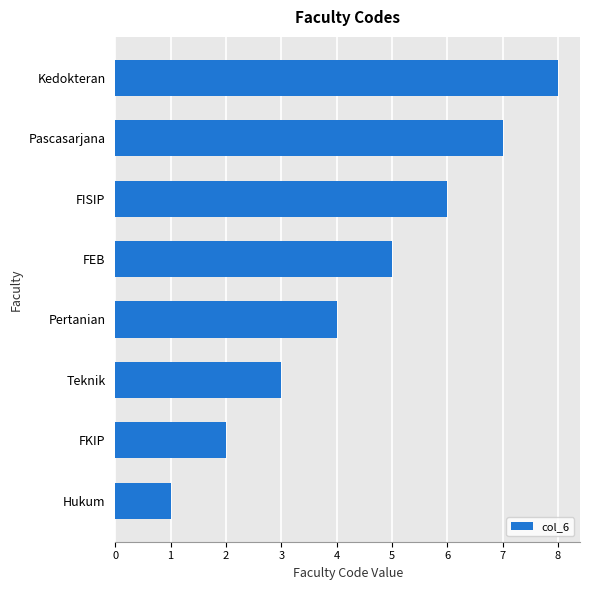

Count the values in the range 3 to 7.

5